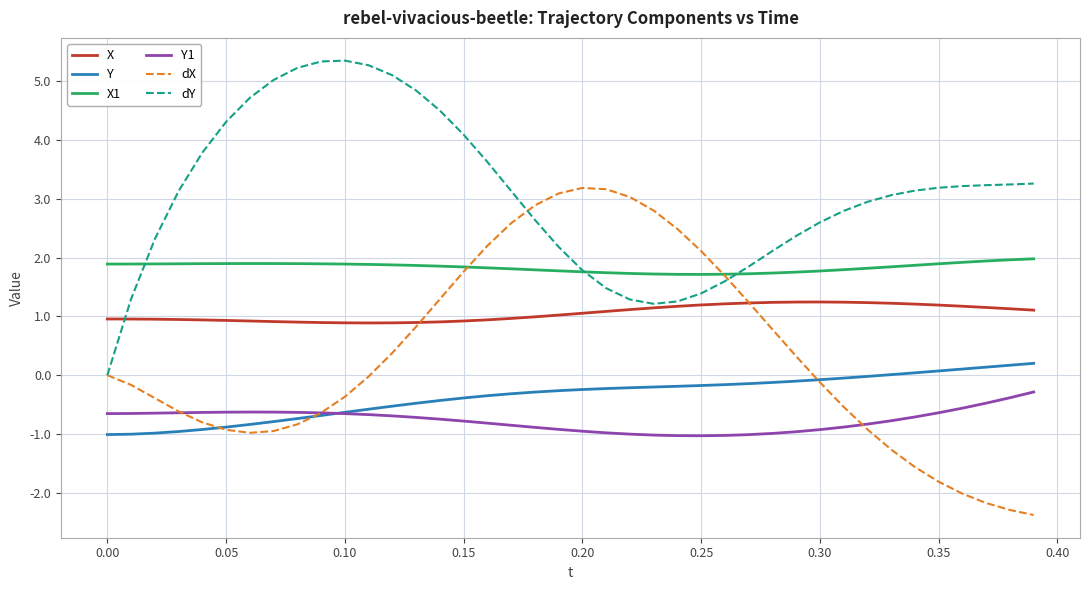

True or false: X and Y cross at least once.

False